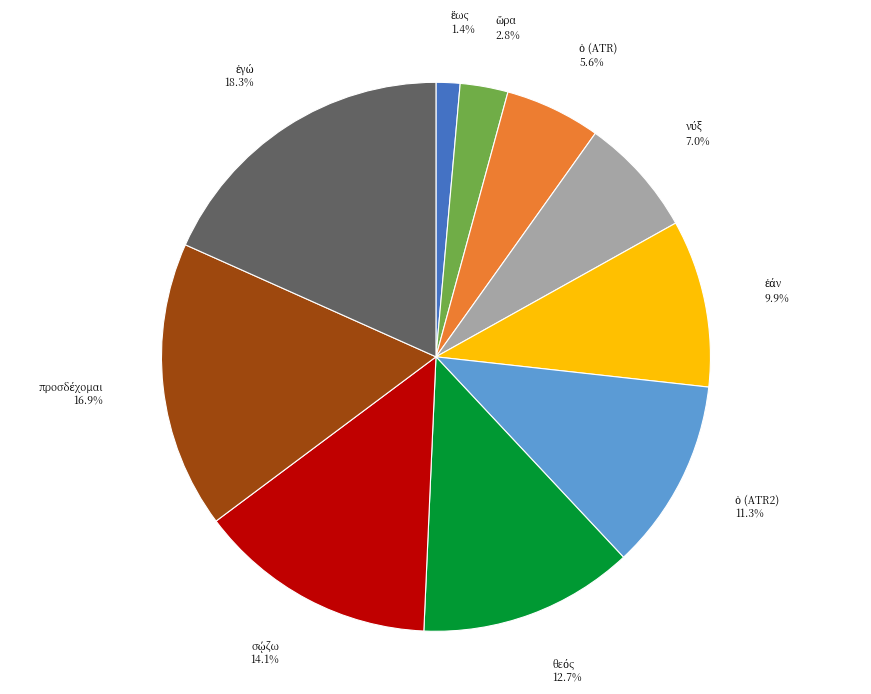

Is there any slice that represents more than half of the pie?

No